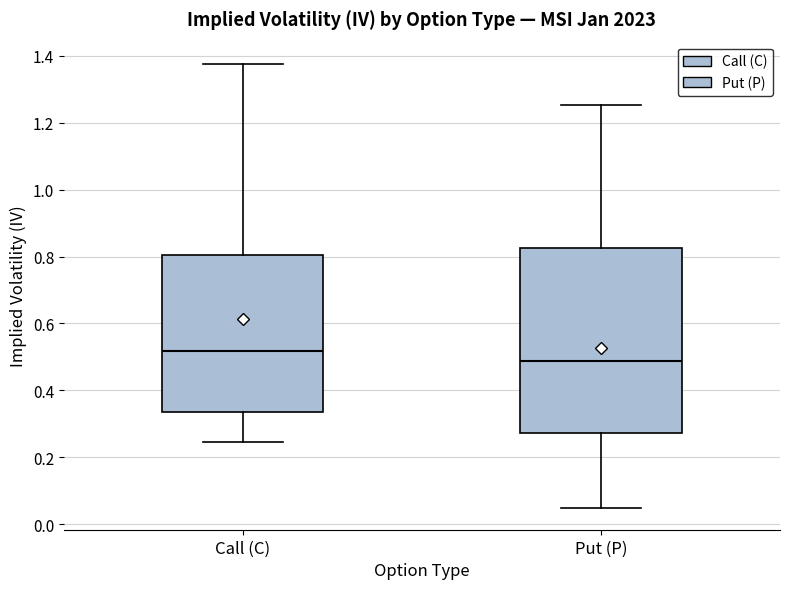

Reading left to right, read every box against the y-axis: the position of its median line, the range the box covers, and the ends of its whiskers. The values are not printed on the chart, so give them approximately, as read against the axis.

Call (C): median 0.52, box 0.34 to 0.80, whiskers 0.24 to 1.38
Put (P): median 0.48, box 0.28 to 0.82, whiskers 0.06 to 1.26